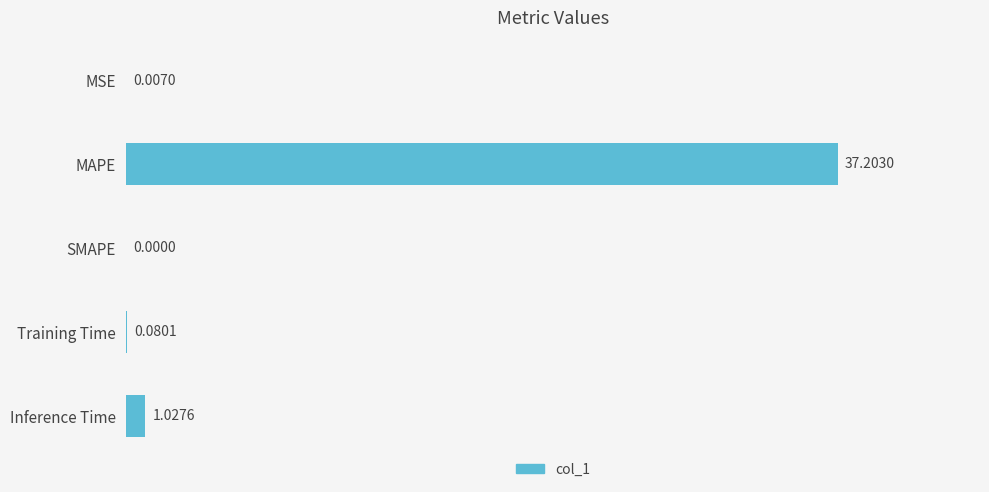

What is the change in value from SMAPE to Inference Time?

+1.0